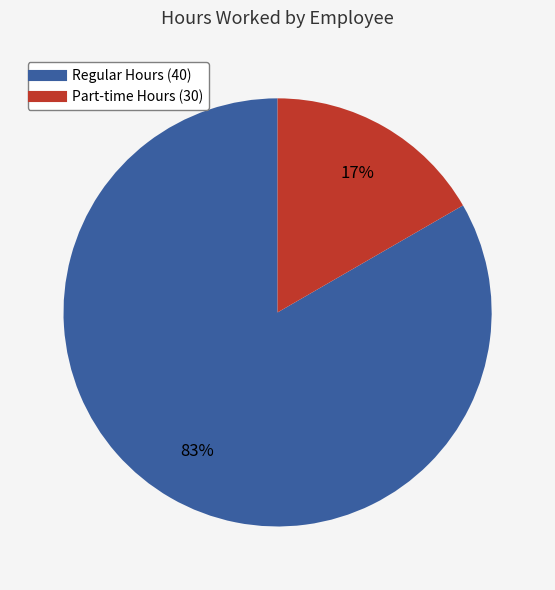

To the nearest percent, what is the average slice percentage?

50%